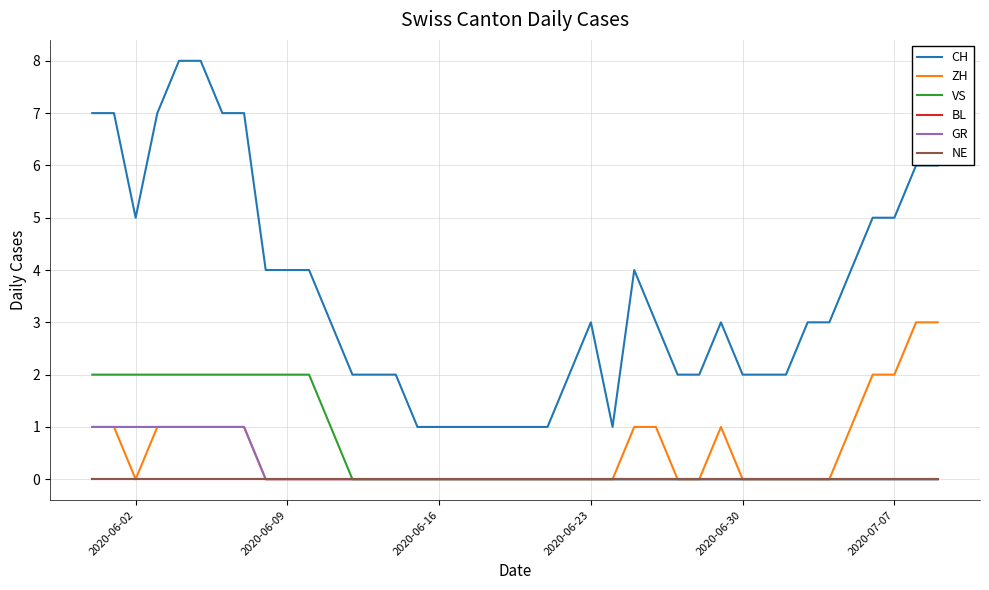

Count the CH values in the range 2 to 5.

23